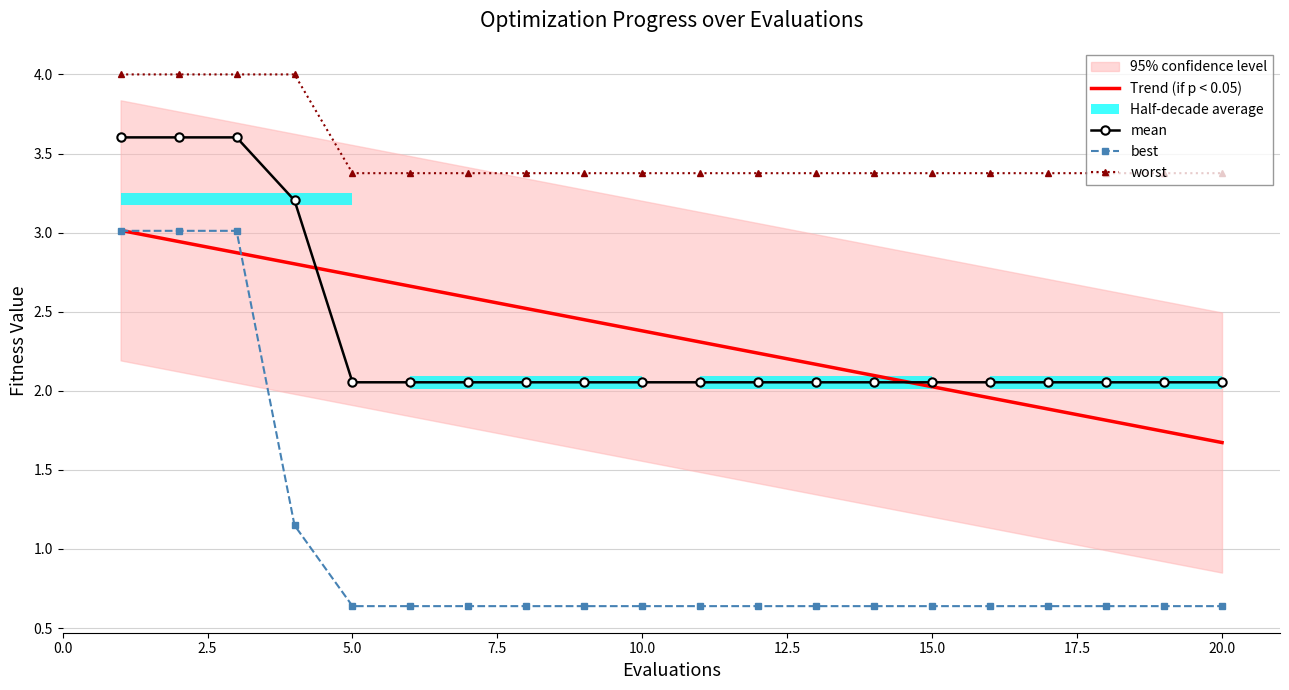

What is the sum of the mean values at 15.0 and 10.0?

4.1